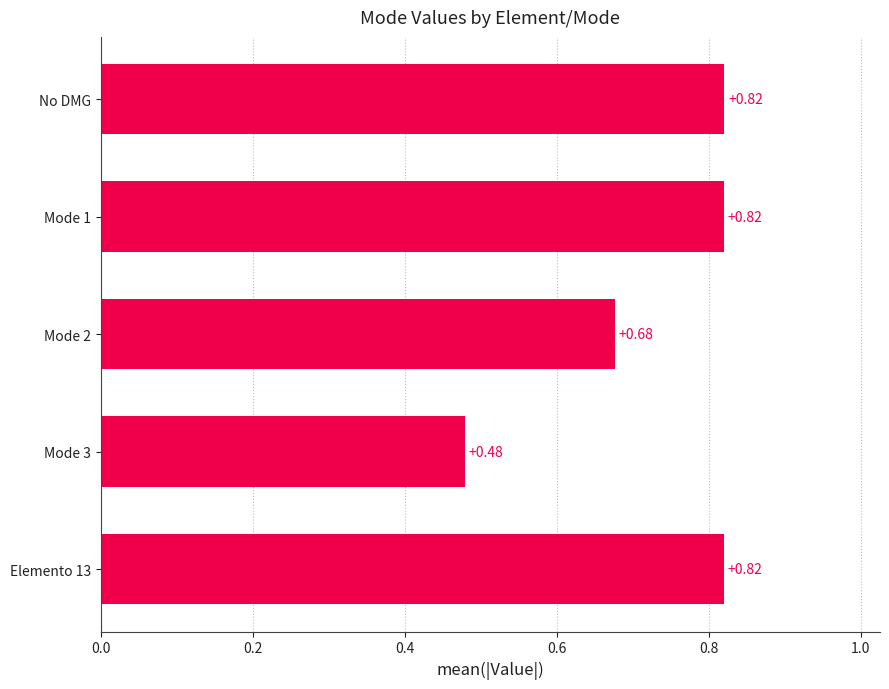

Between Elemento 13 and Mode 2, which is larger?

Elemento 13